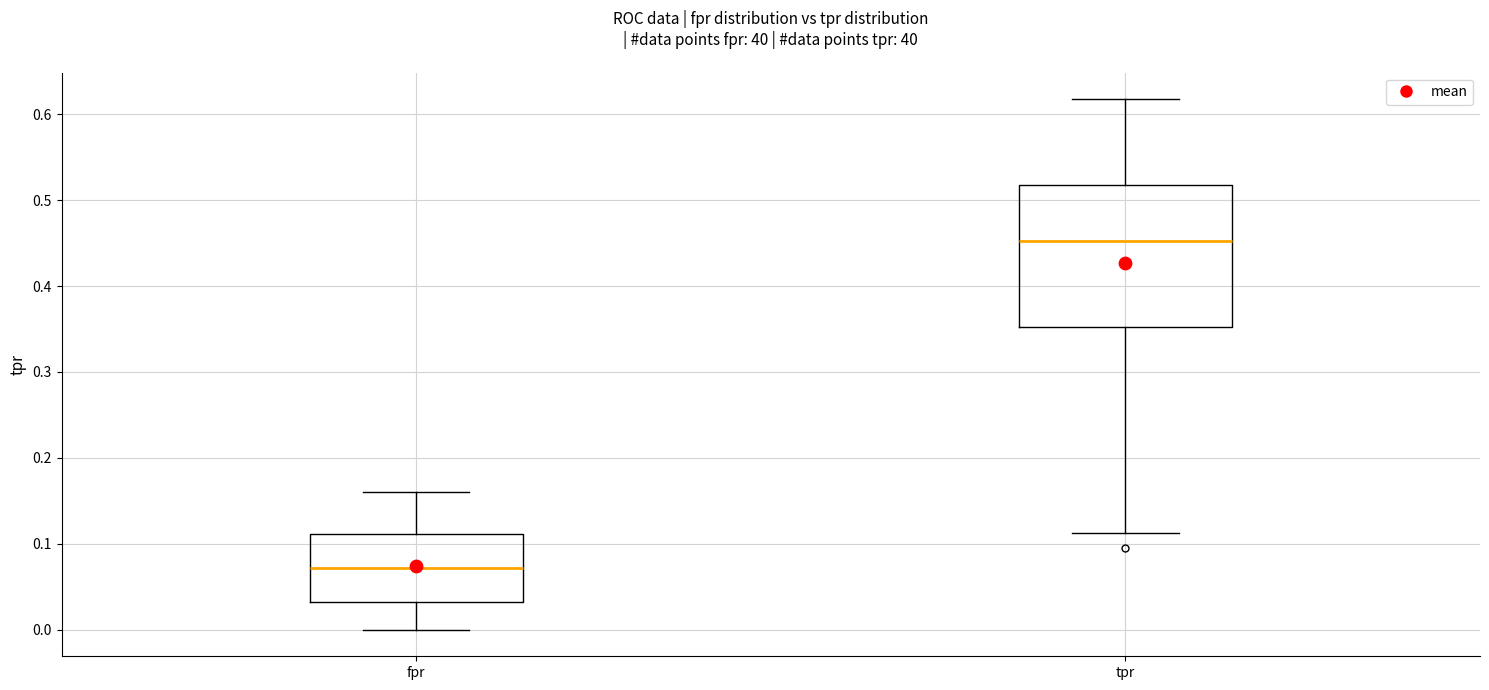

Comparing the boxes themselves (not the whiskers), which one is the tallest?

tpr